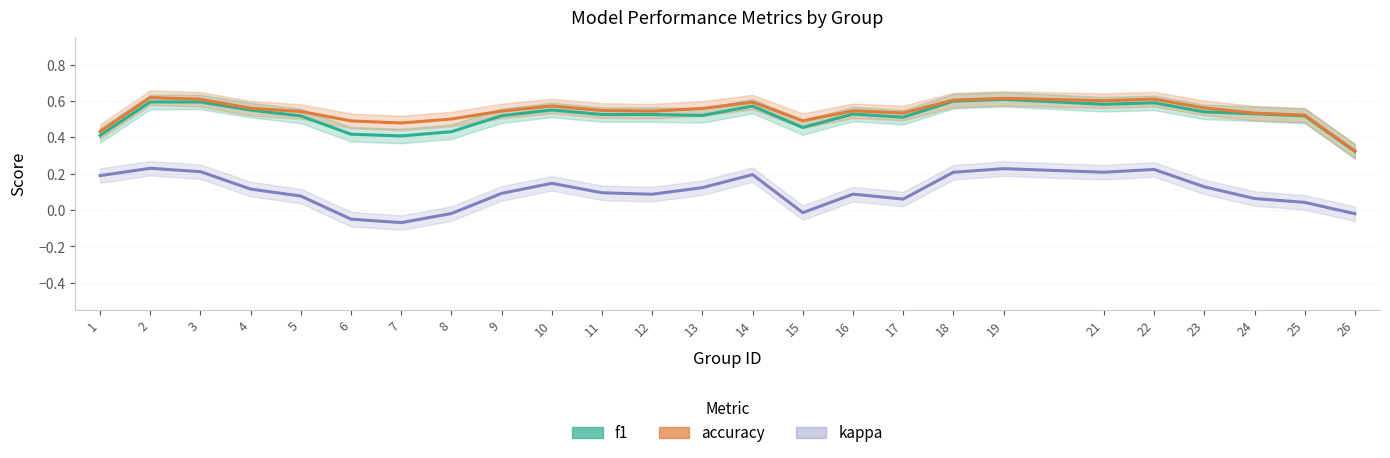

Which has a higher value, 2 or 8?

2